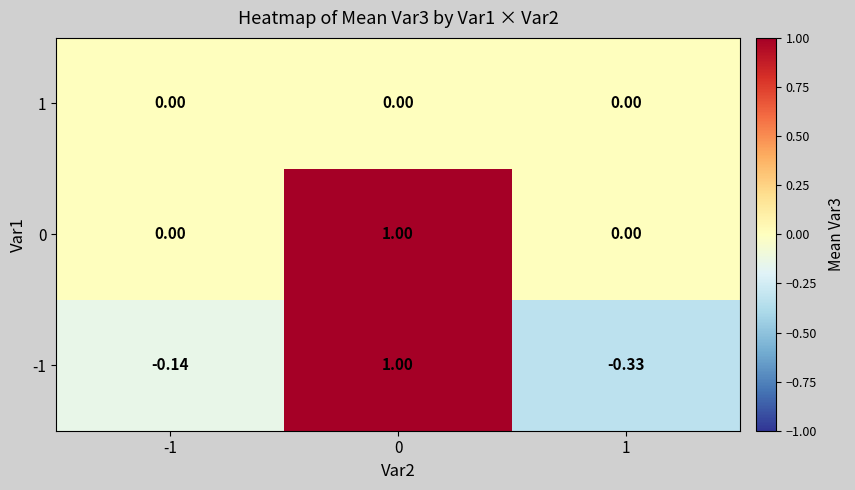

Is the value of -1 at 1 greater than the value of 1 at 0?

No